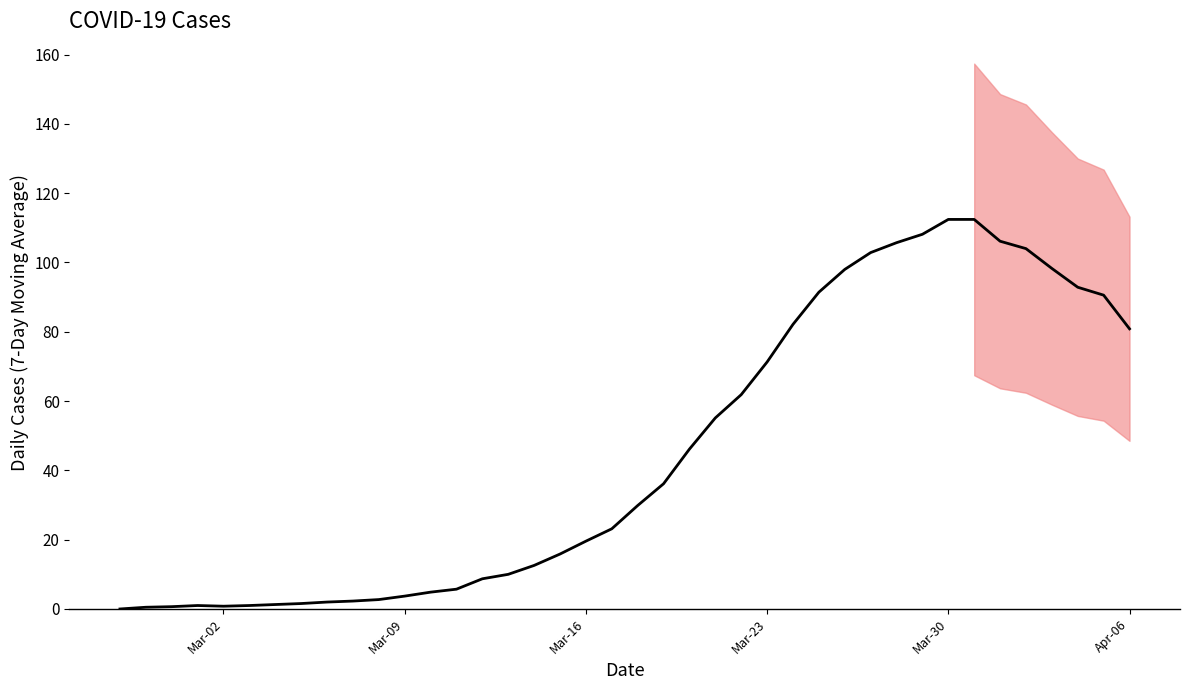

How many data points does each series have?

40